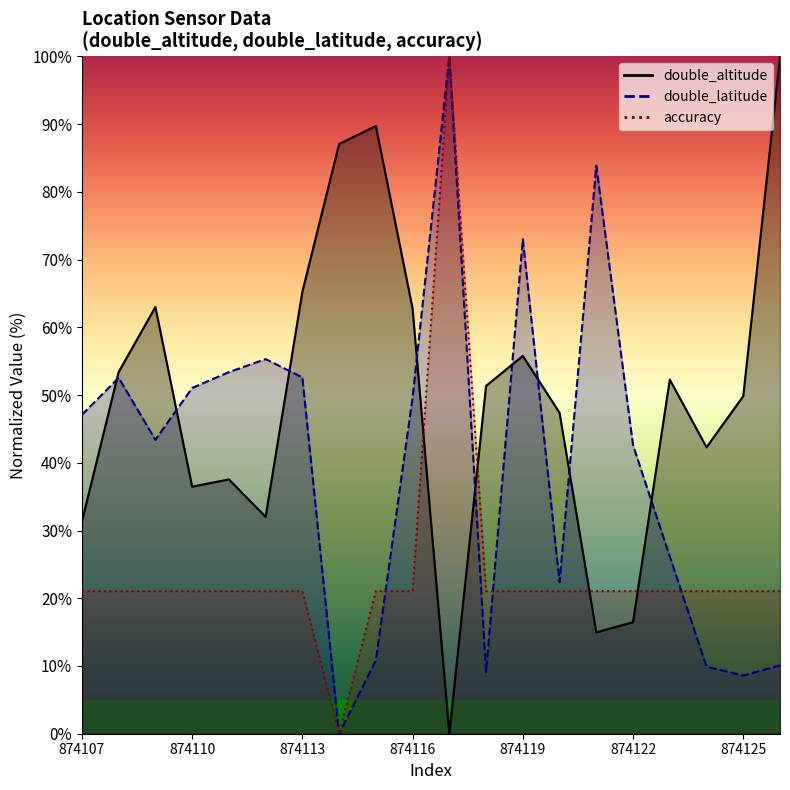

At which label does double_latitude reach its peak?

874117